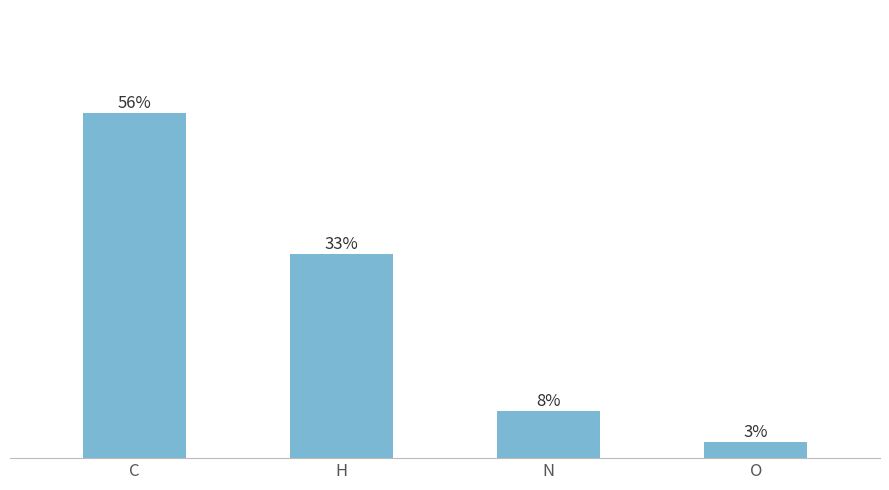

What is the change in value from H to N?

-10